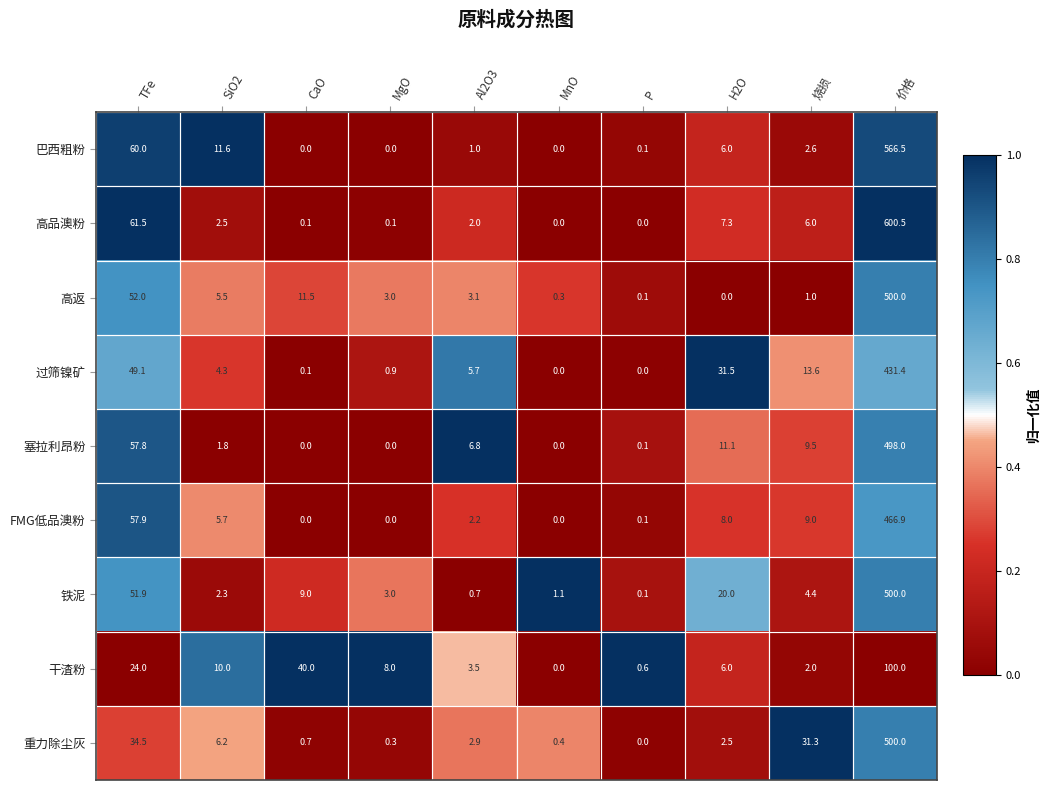

What is the sum of all 铁泥 values?

592.5